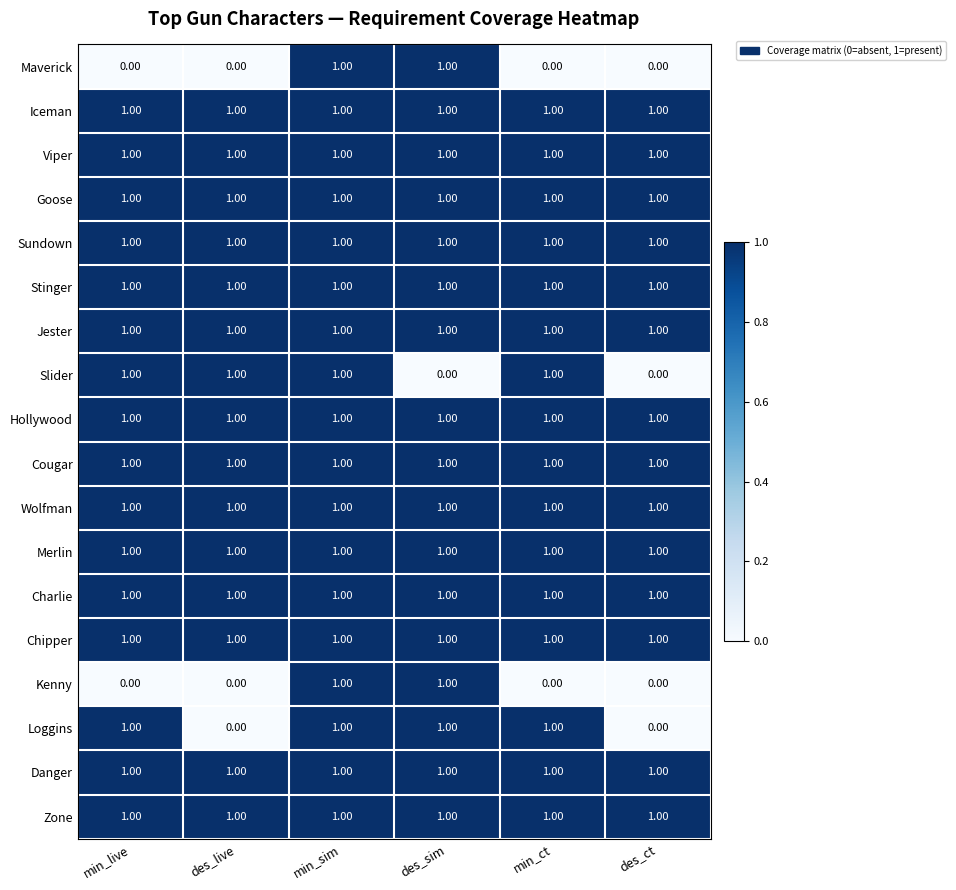

What is the total value across all series at des_ct?

14